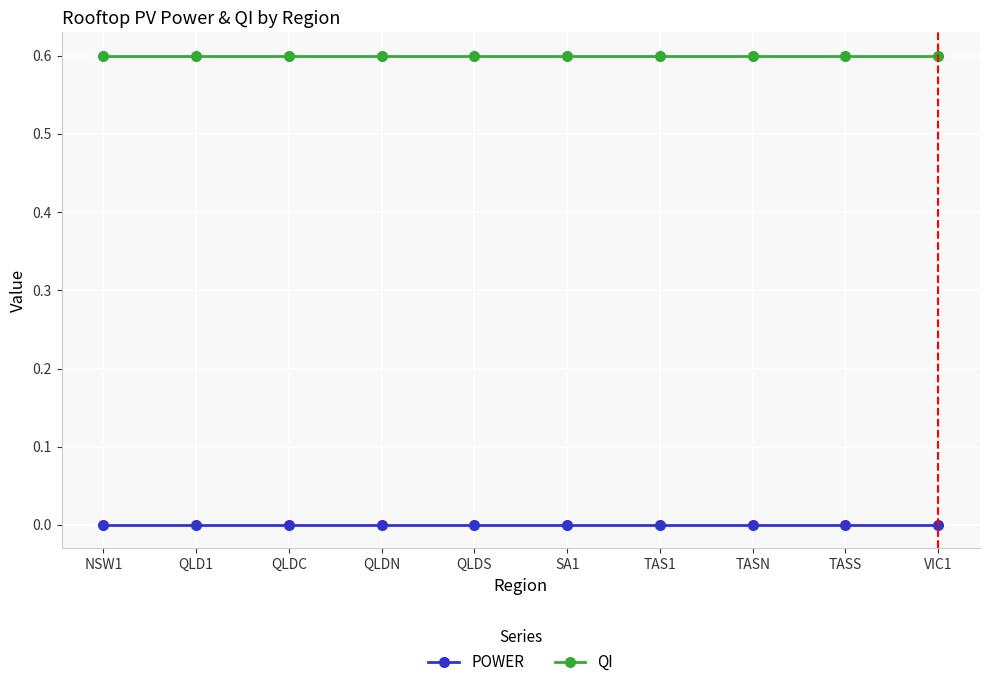

Reading left to right, list all the values displayed in this chart.

POWER: 0.0	0.0	0.0	0.0	0.0	0.0	0.0	0.0	0.0	0.0
QI: 0.6	0.6	0.6	0.6	0.6	0.6	0.6	0.6	0.6	0.6